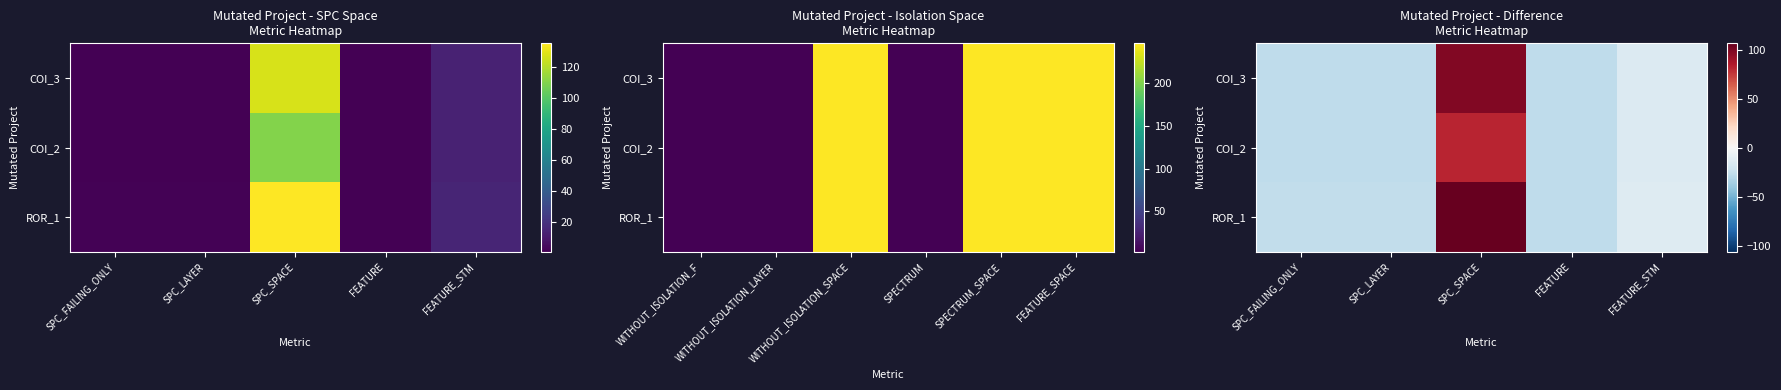

Rank the categories by ROR_1 value from highest to lowest.

SPC_SPACE, FEATURE_STM, SPC_FAILING_ONLY, SPC_LAYER, FEATURE